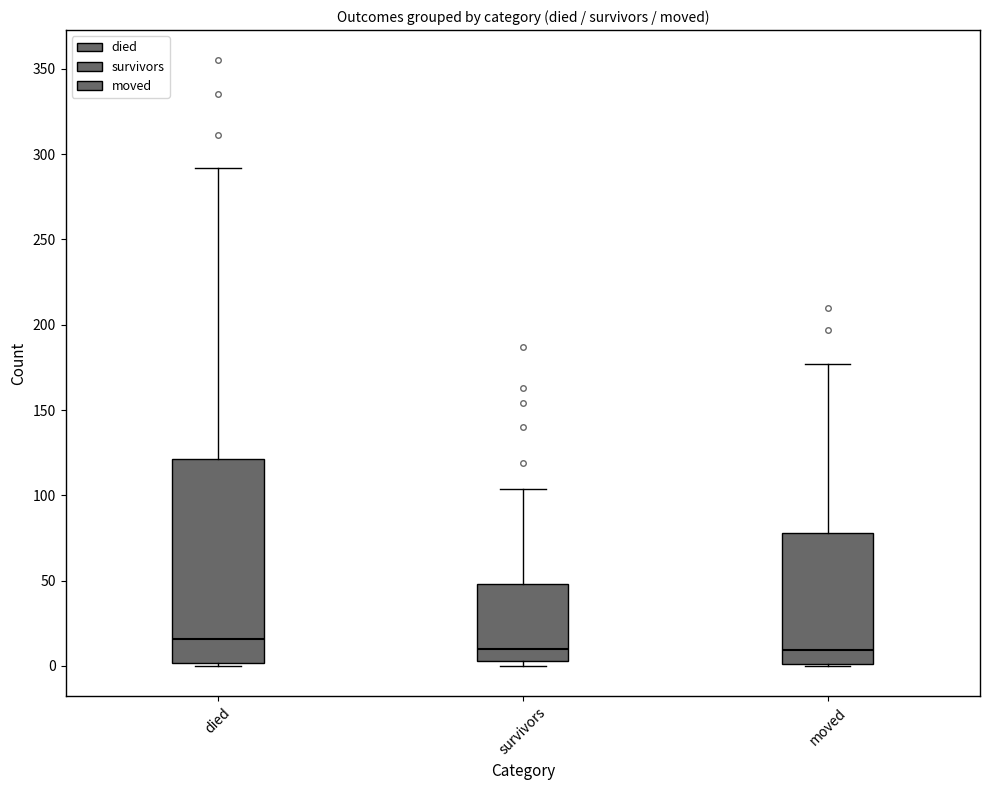

Reading left to right, transcribe this box plot: for each box, give where its median line is, the range the box spans, and where its two whiskers end, as read against the y-axis. The values are not printed on the chart, so give them approximately, as read against the axis.

died: median 15, box 0 to 120, whiskers 0 to 290
survivors: median 10, box 5 to 50, whiskers 0 to 105
moved: median 10, box 0 to 80, whiskers 0 to 175